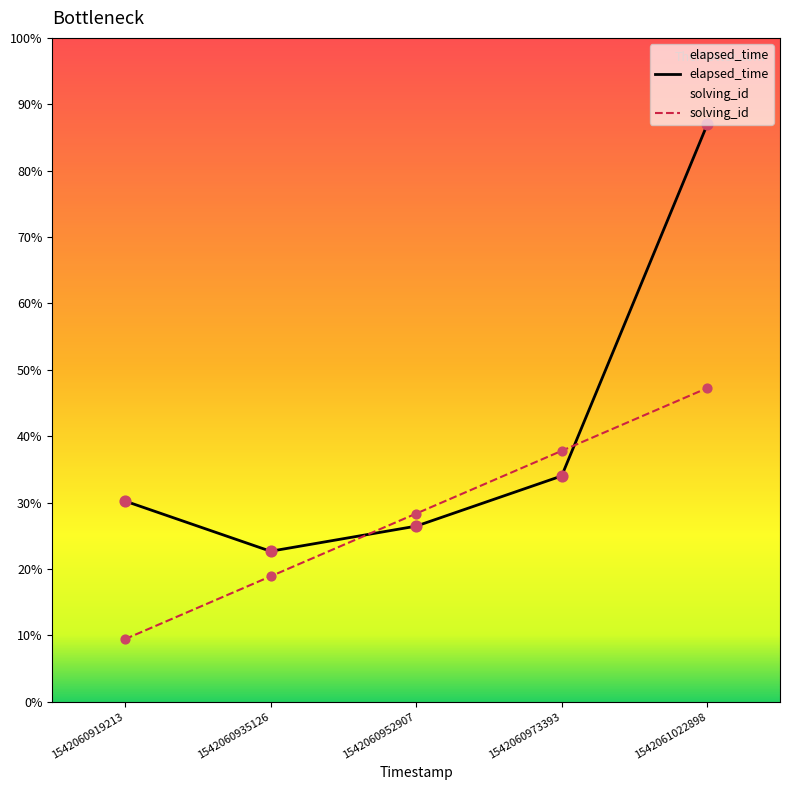

Is the value of elapsed_time at 1542061022898 greater than the value of solving_id at 1542060952907?

Yes